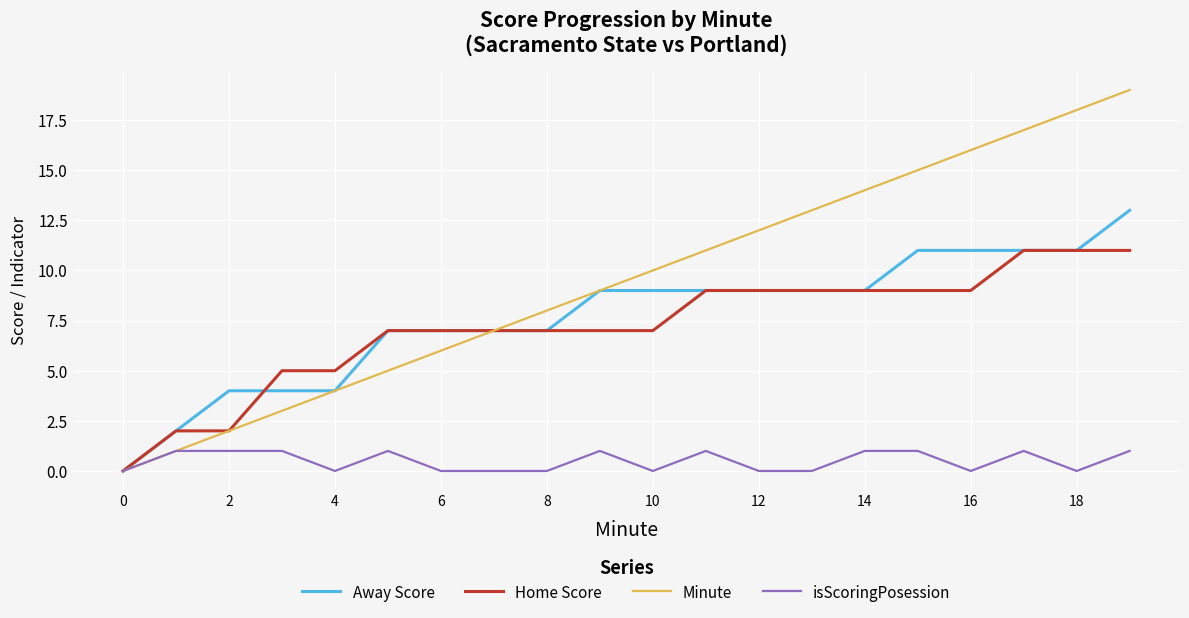

Which series has the largest total across all categories?

Minute